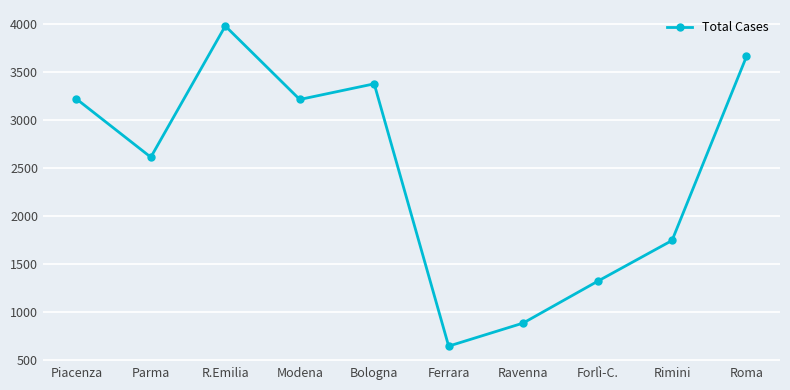

What is the maximum value shown in the chart?

3982